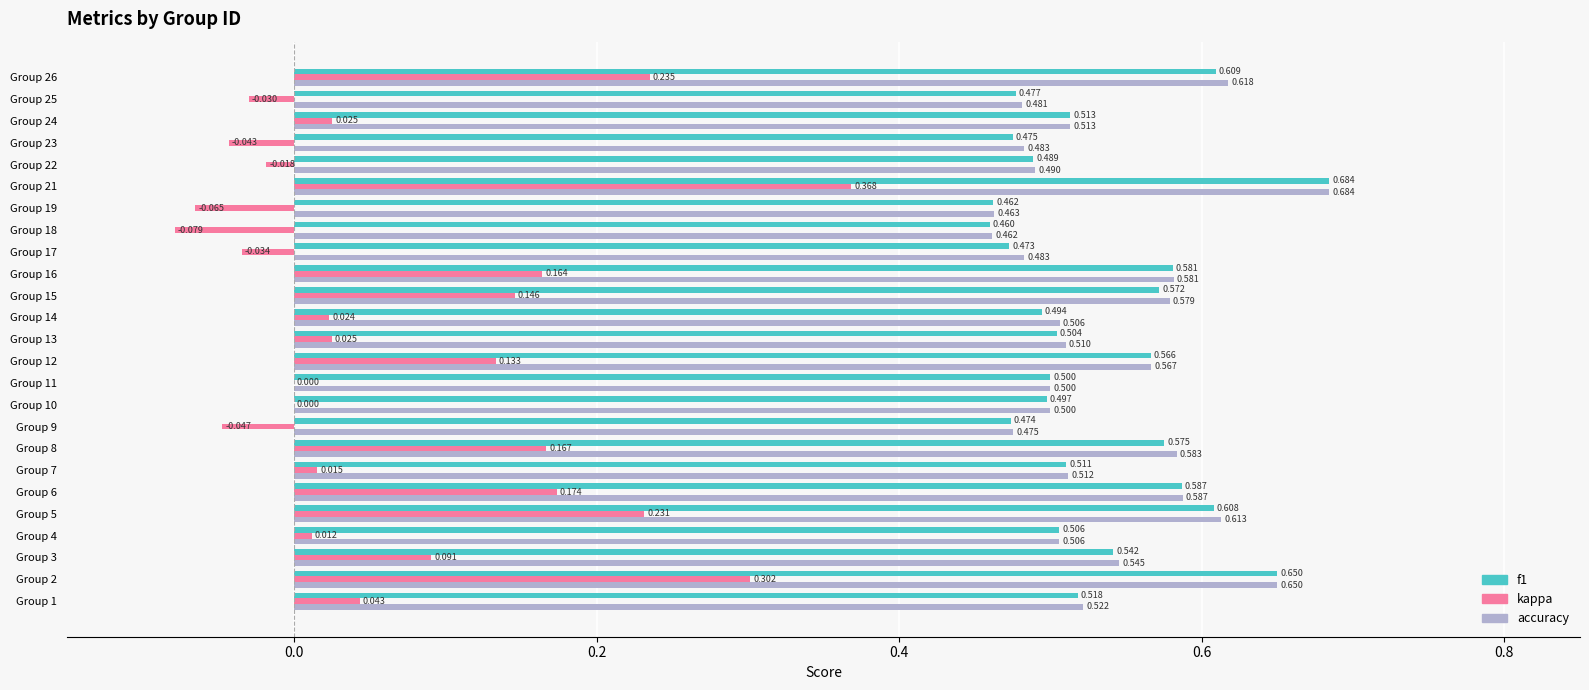

Which series has the largest total across all categories?

accuracy